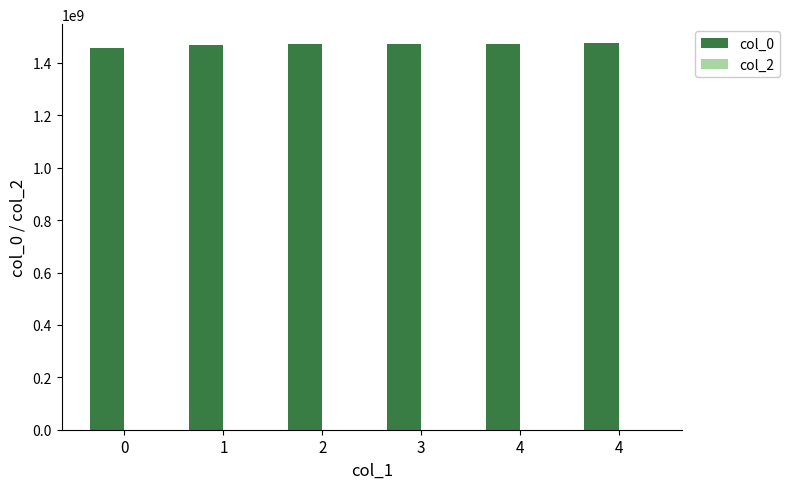

Count the number of categories in the chart.

6